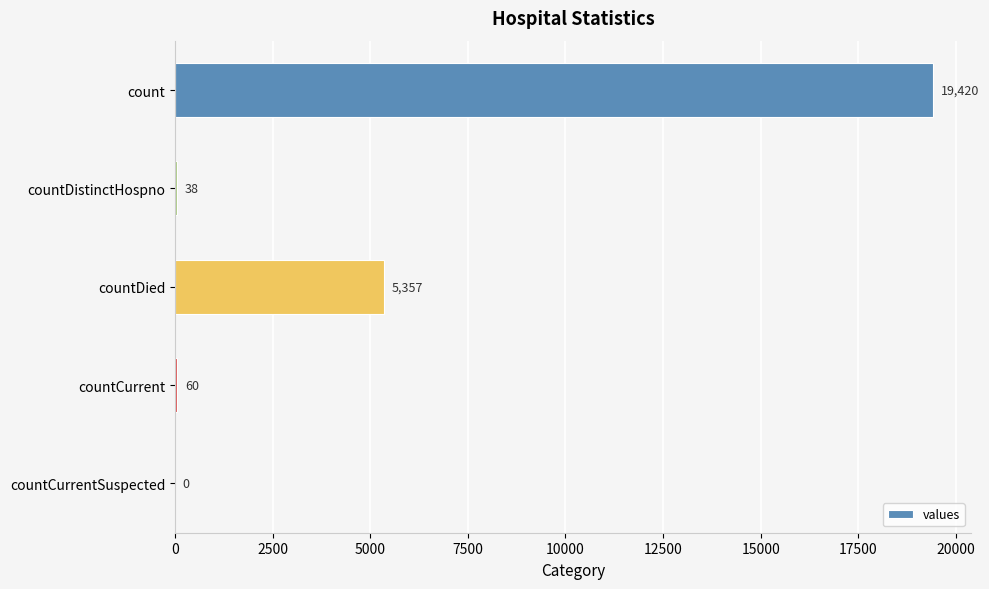

What is the sum of the values at countDistinctHospno and countCurrentSuspected?

38